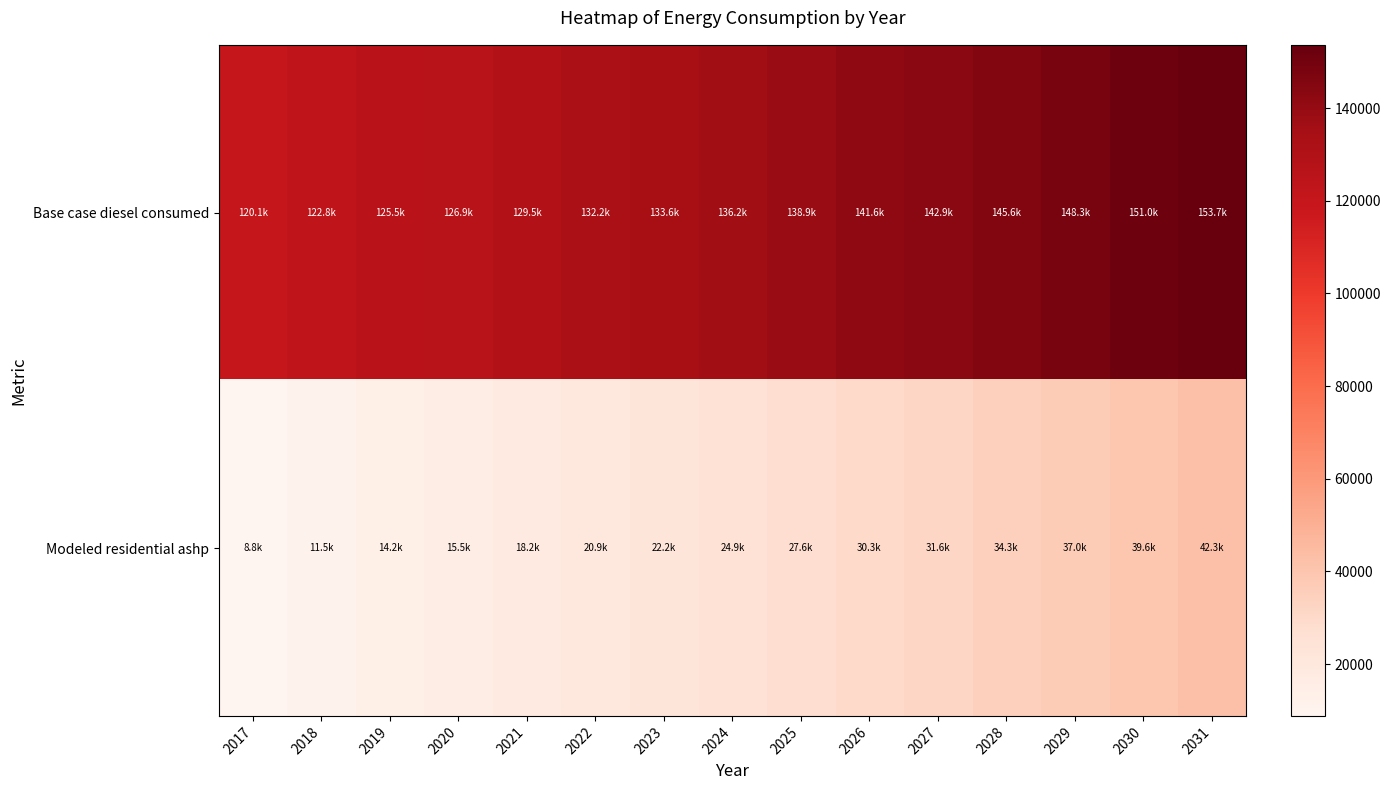

Which label corresponds to the smallest value in the chart?

2017